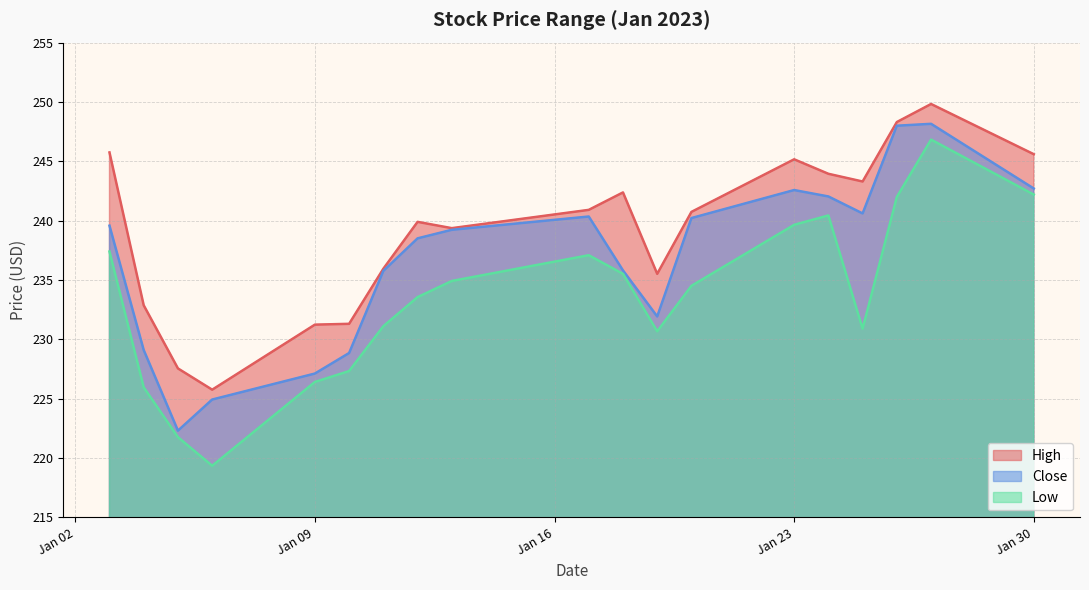

What is the difference between the Close values at 2023-01-03 and 2023-01-11?

3.8